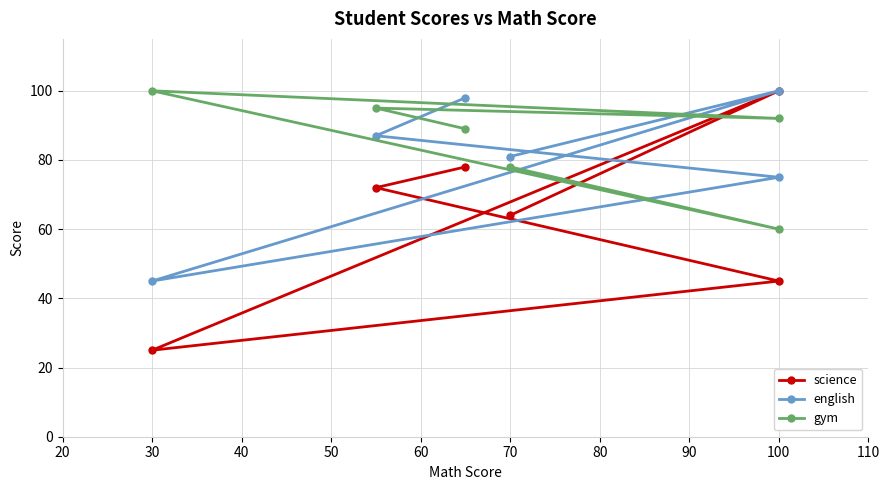

How many intersections are there between gym and science?

2